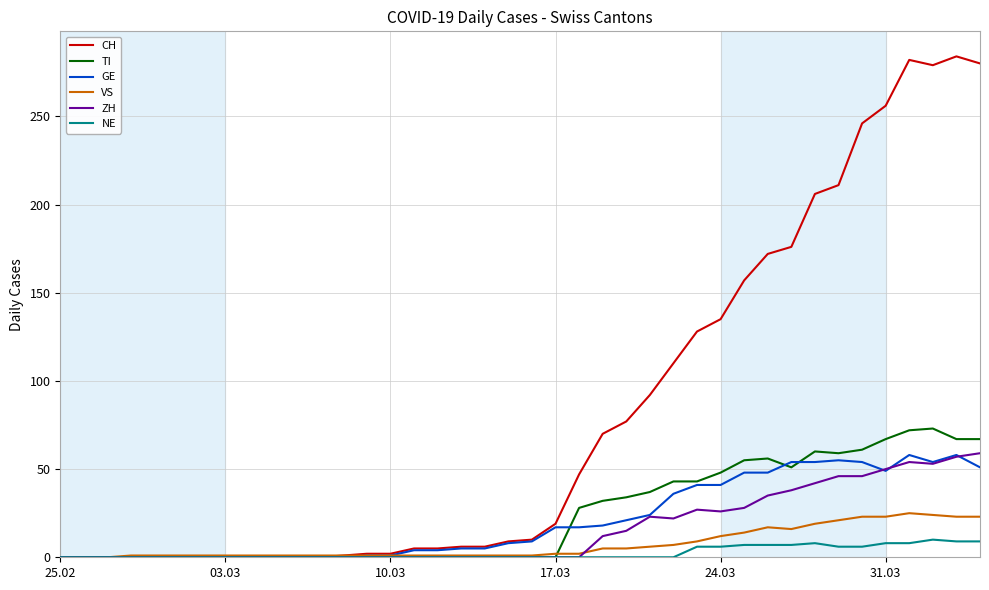

What is the difference between the maximum and minimum values in the GE series?

58